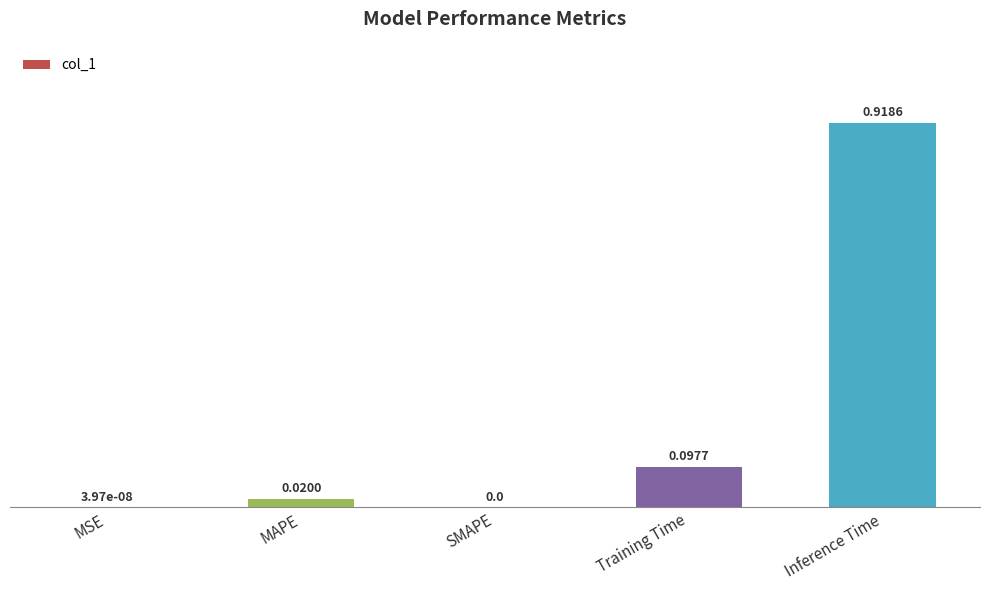

Which has a higher value, Training Time or SMAPE?

Training Time